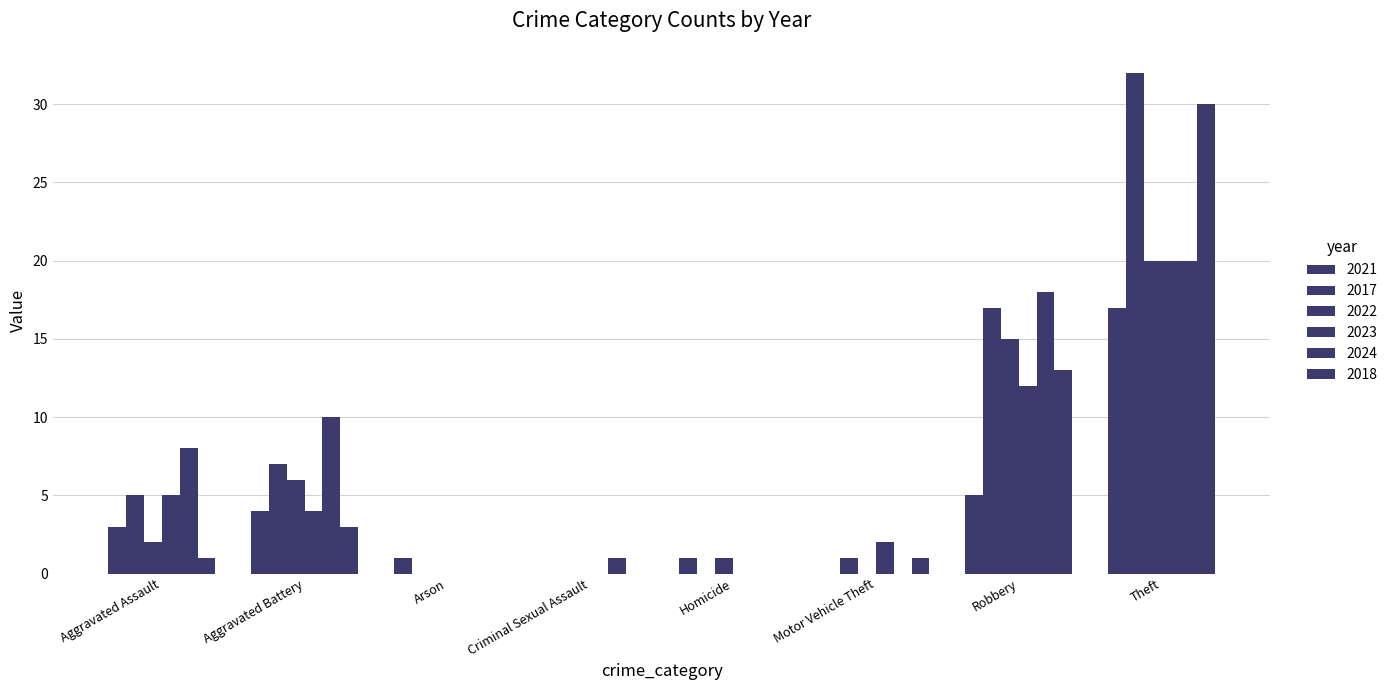

How many series are shown in this chart?

6